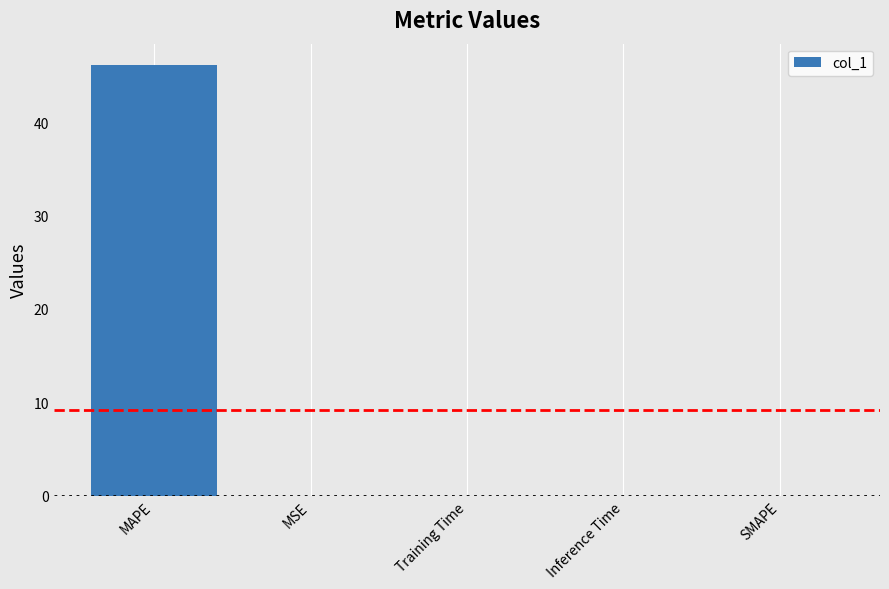

What is the sum of the values at MSE and MAPE?

46.1